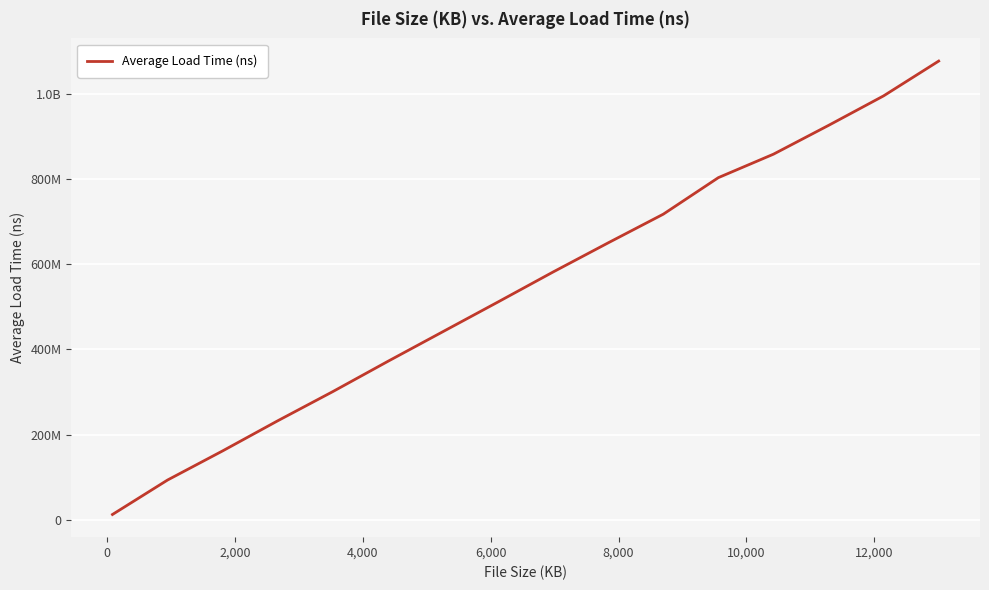

Does the chart have visible grid lines?

Yes